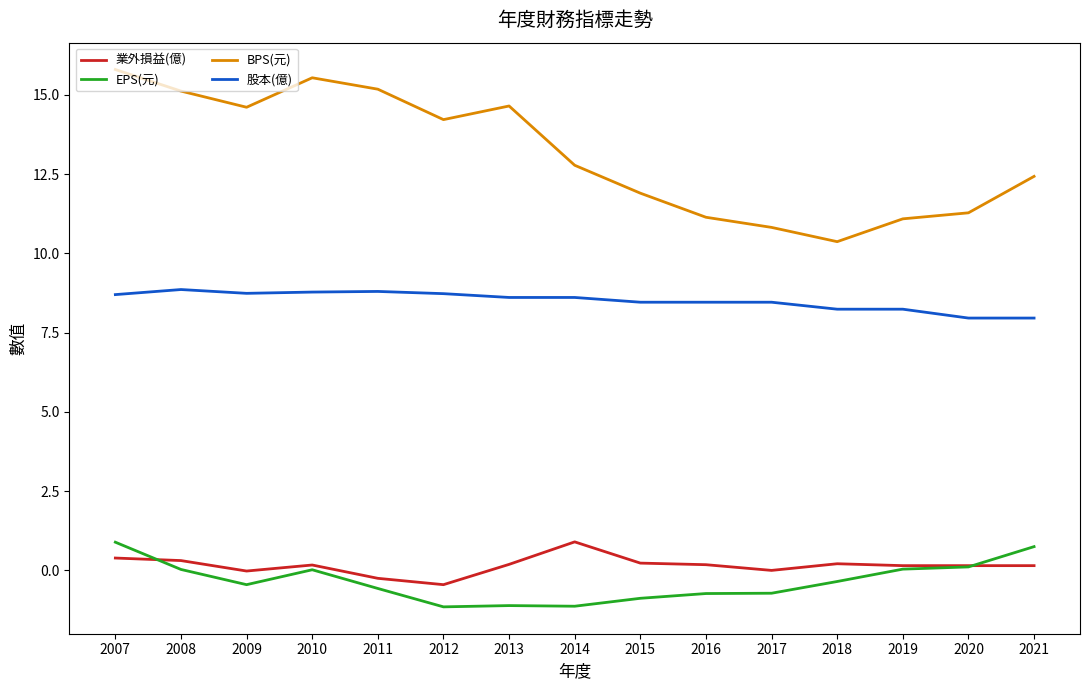

What are all the series names shown in the legend?

業外損益(億), EPS(元), BPS(元), 股本(億)